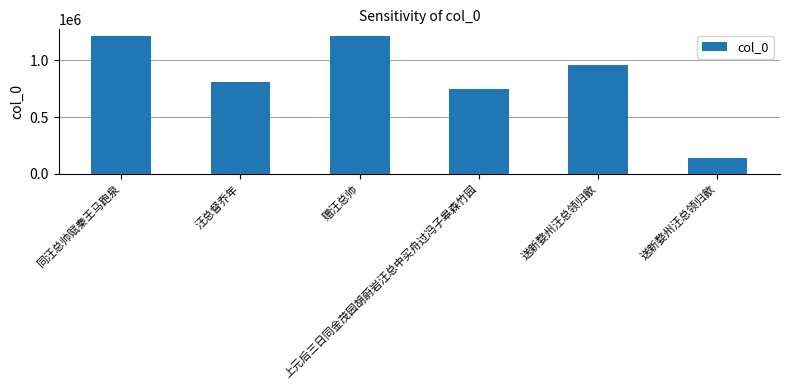

At which category does the chart reach its minimum across all series?

送新婺州汪总领归歙